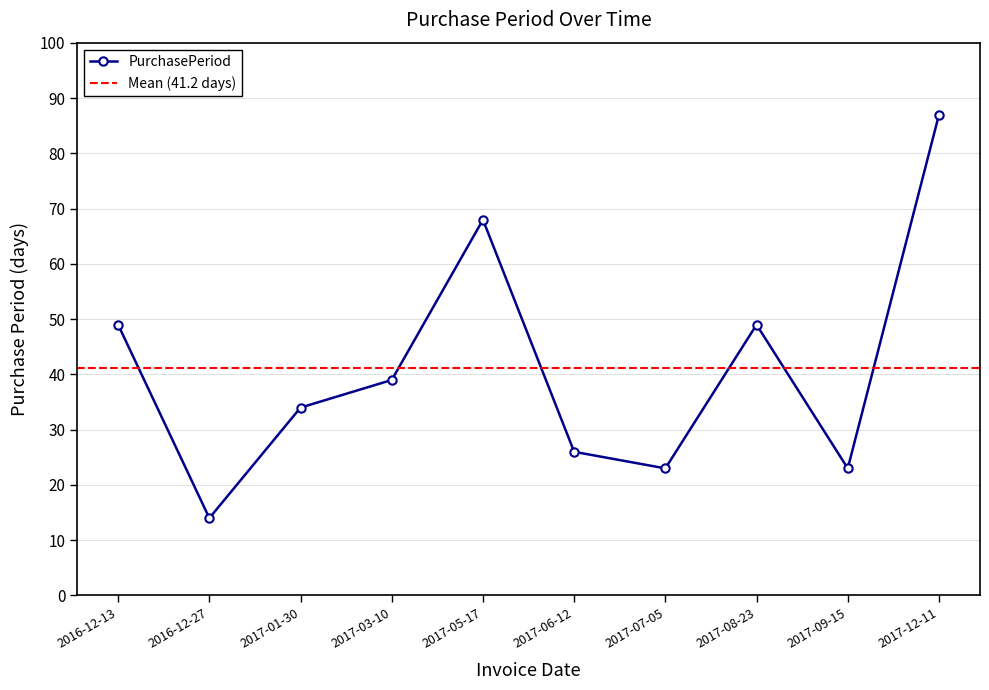

How many lines are shown in the chart?

1